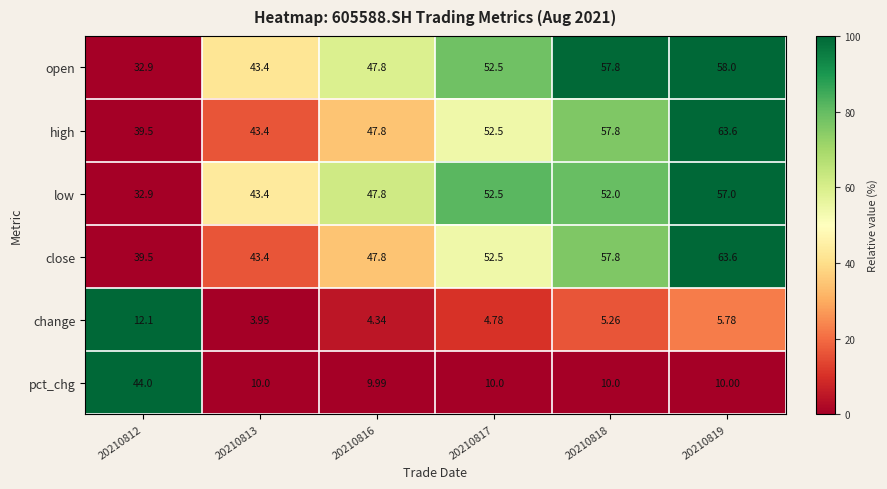

Is the value of close at 20210819 greater than the value of low at 20210812?

Yes